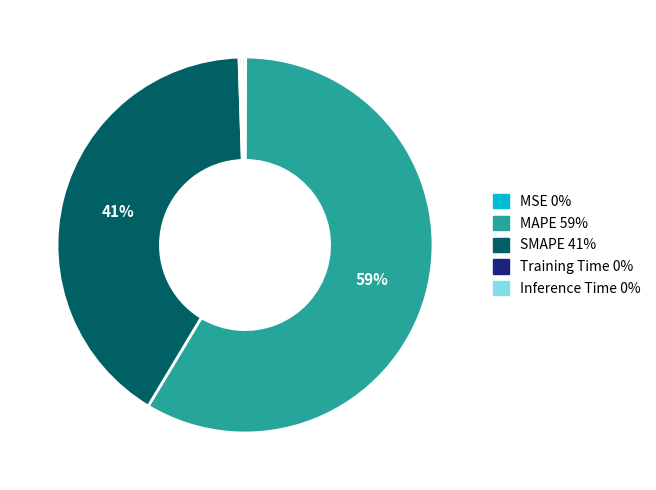

To the nearest percent, what is the difference between the MAPE and SMAPE slice percentages?

18%